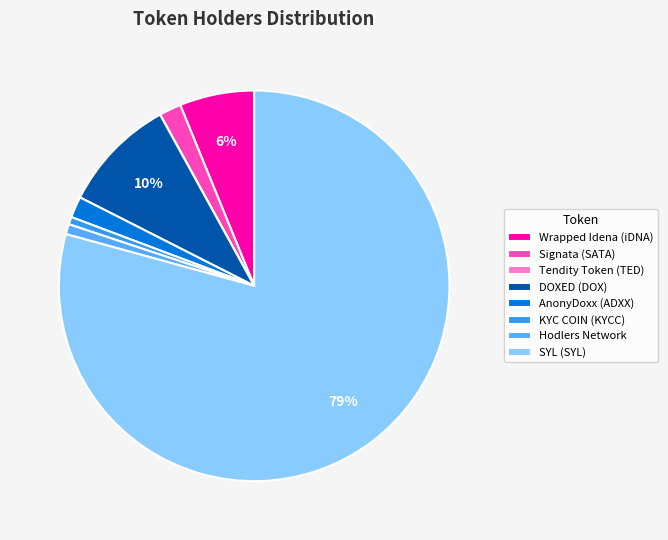

Do AnonyDoxx (ADXX) and KYC COIN (KYCC) together represent more than half of the pie?

No